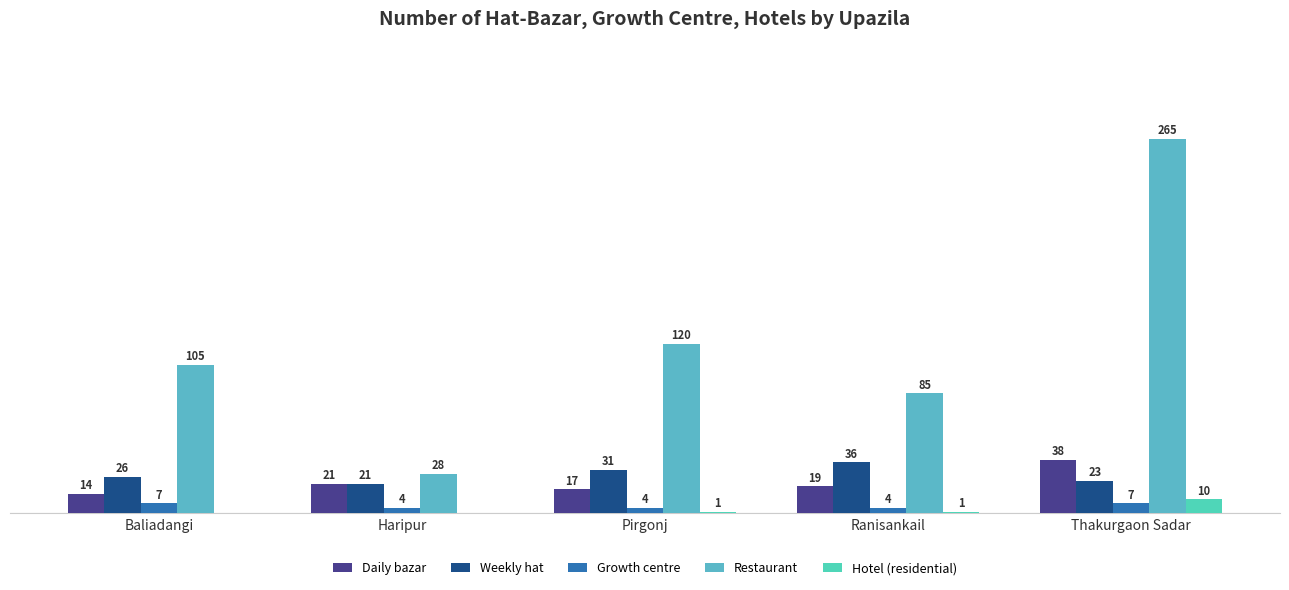

Is the value of Restaurant at Thakurgaon Sadar greater than the value of Daily bazar at Haripur?

Yes